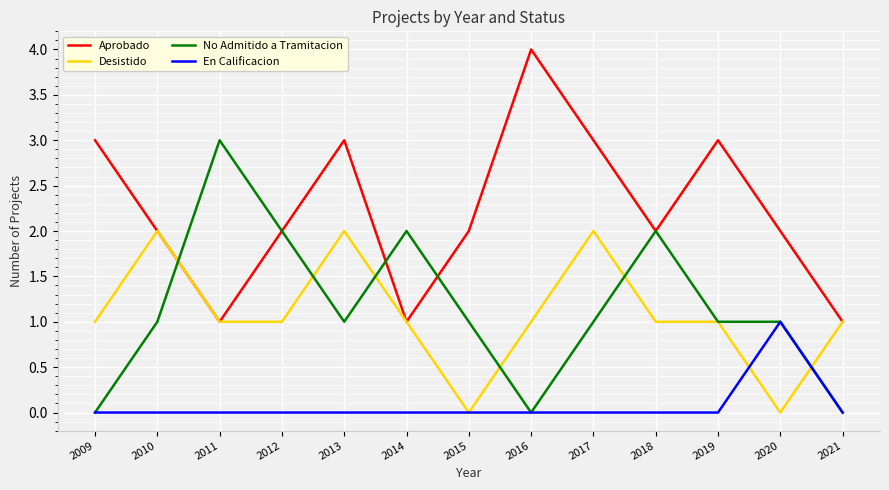

Read the Aprobado value at 2019.

3